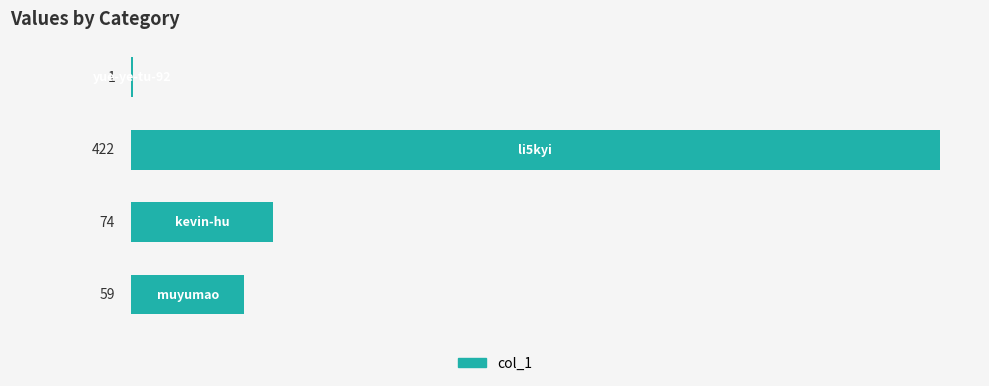

What is the sum of all values?

556